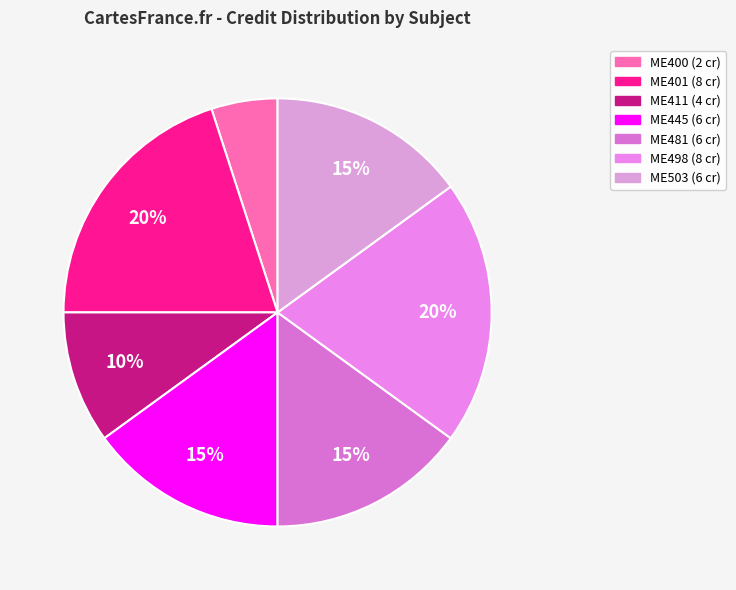

Count the number of slices in the pie.

7